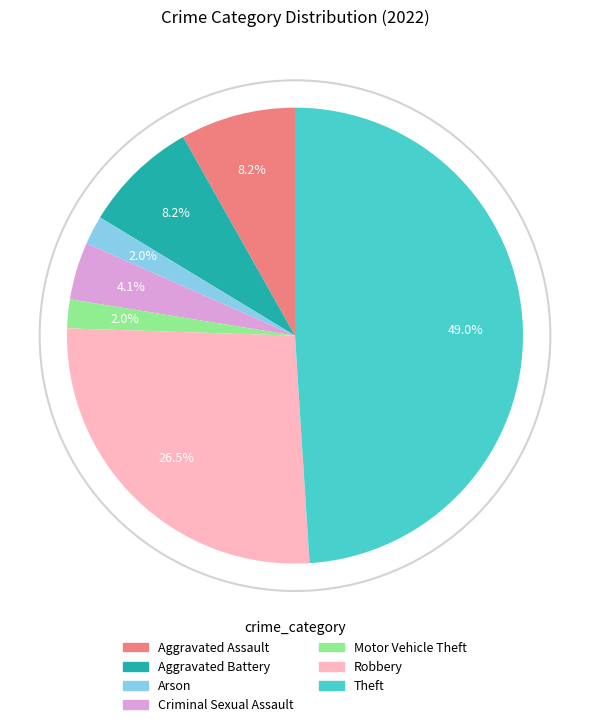

Which category has the biggest portion of the pie?

Theft